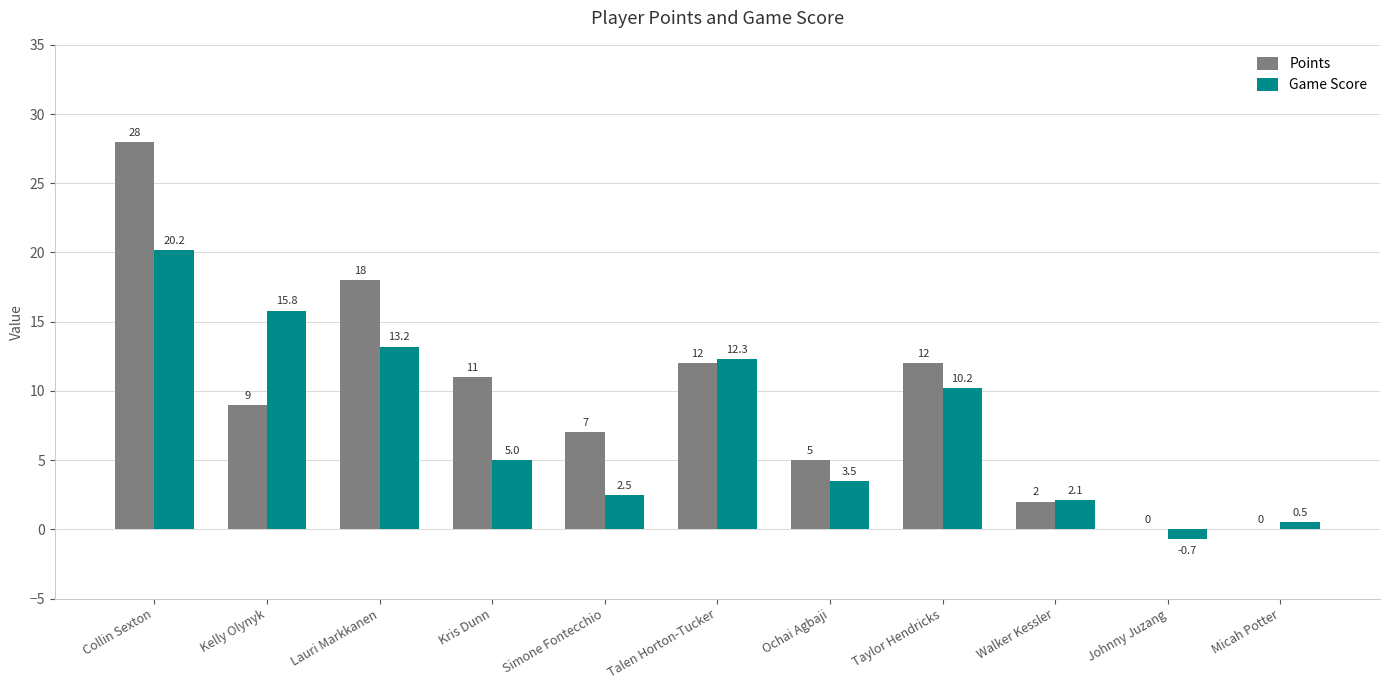

At which label is Game Score closest to 9?

Taylor Hendricks